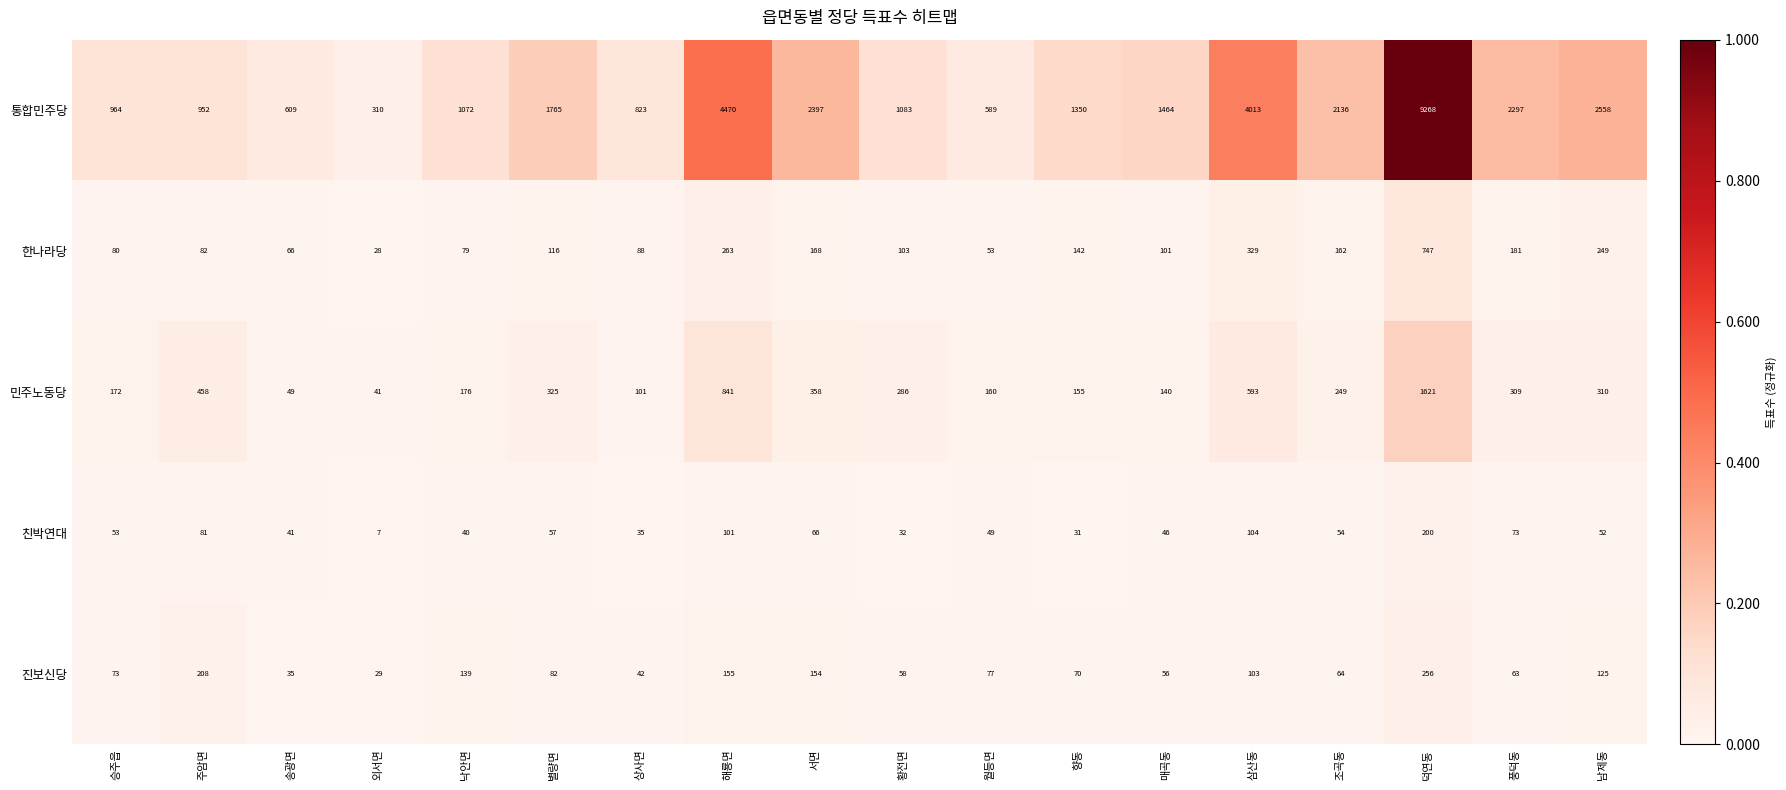

What is the total value across all series at 삼산동?

5142